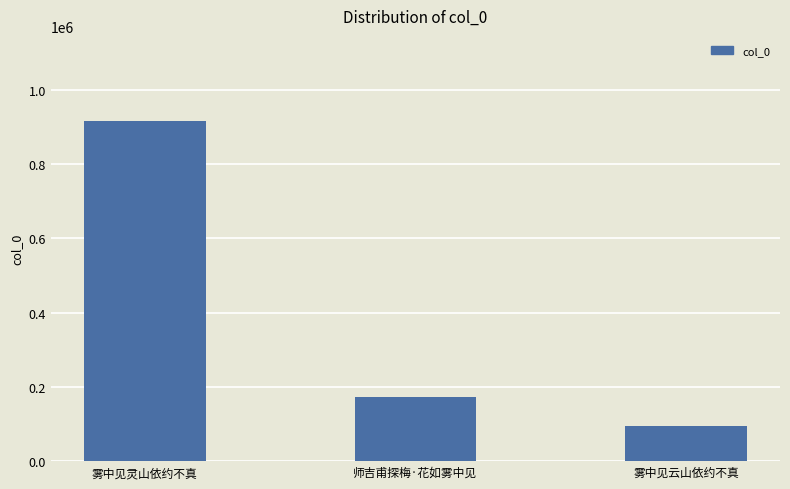

Which category has the lowest value across all series?

雾中见云山依约不真